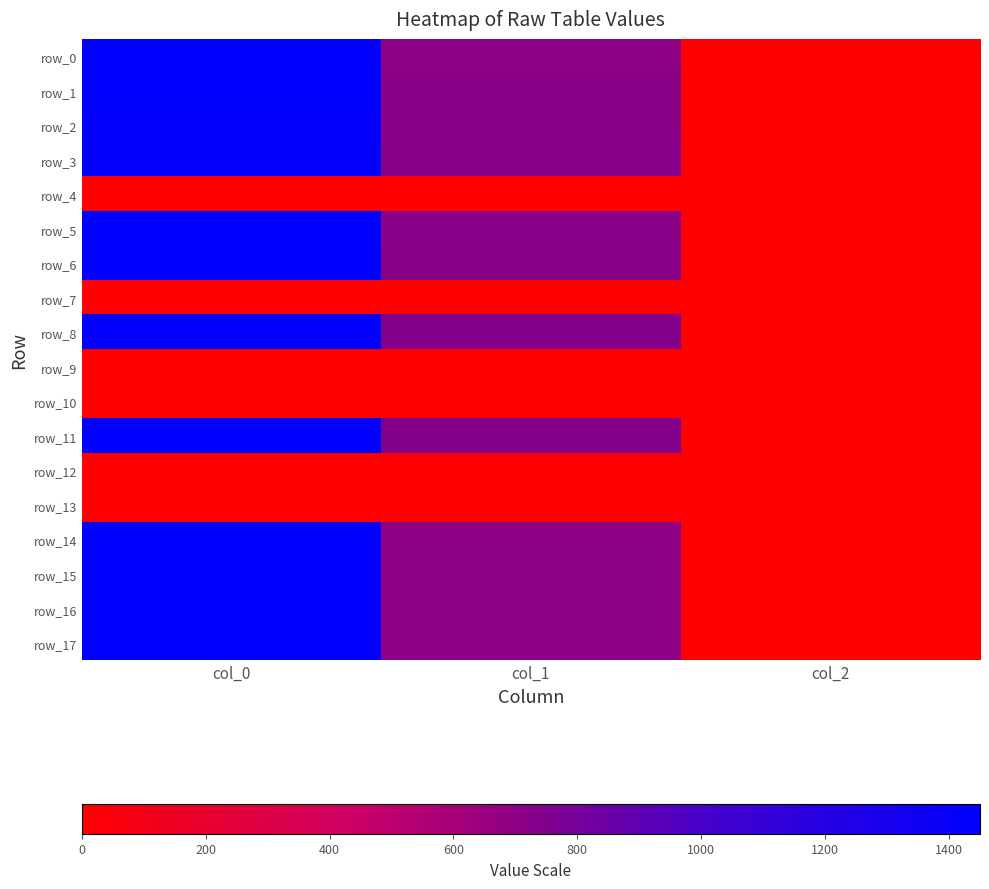

What is the difference between the highest and lowest values at col_0?

1450.0